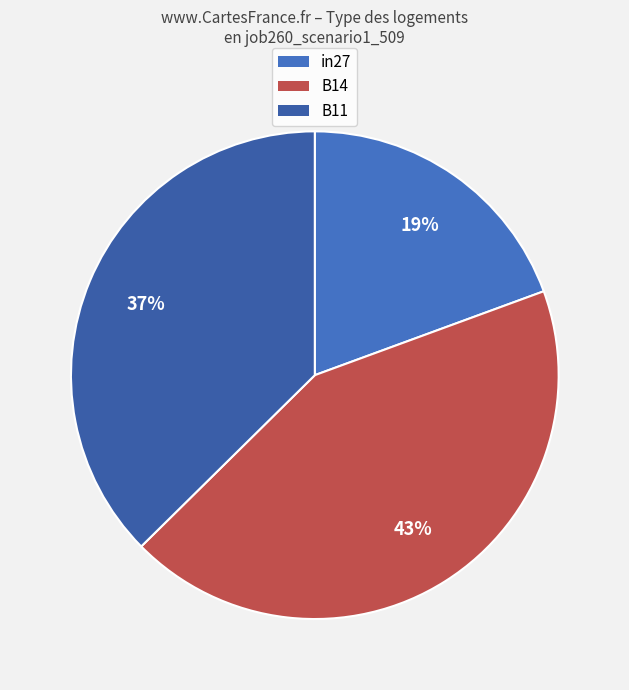

Is the sum of B11 and B14 greater than half?

Yes